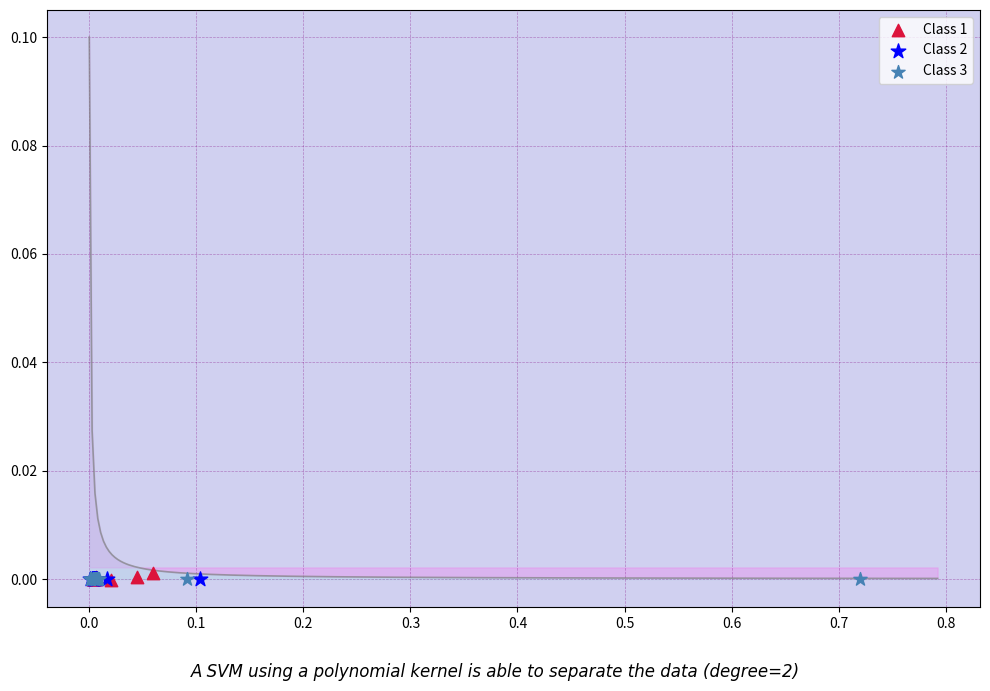

Which series reaches the maximum Y coordinate?

Class 1